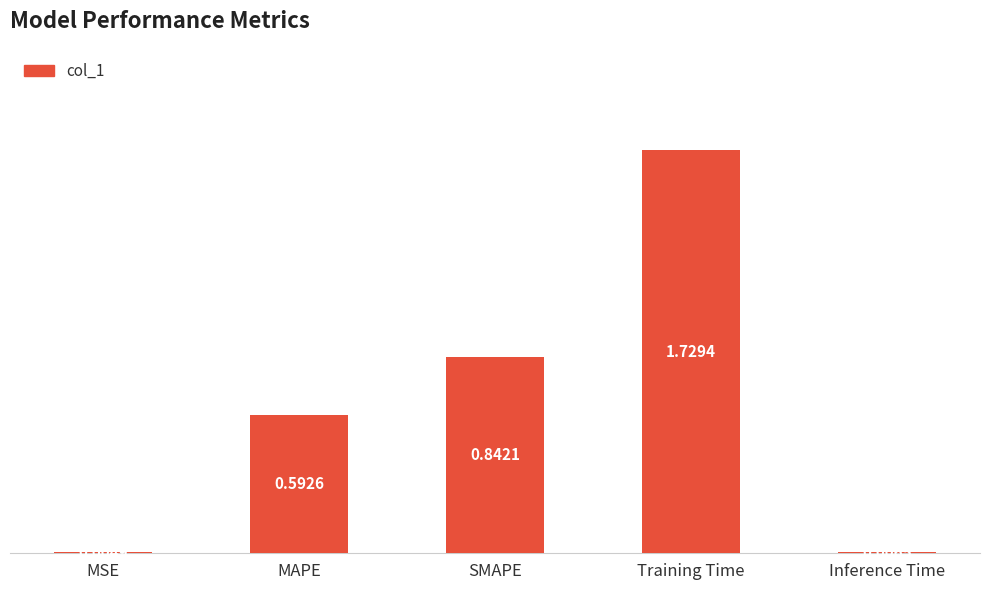

Which has a higher value, Training Time or MAPE?

Training Time